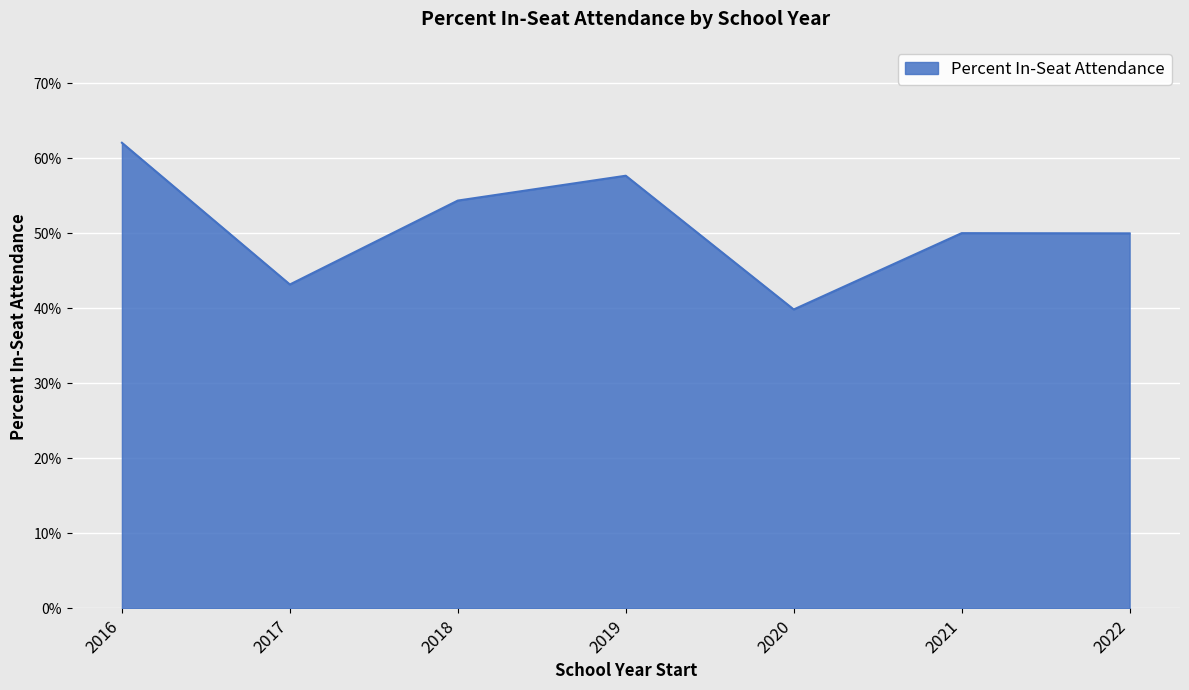

Between 2020 and 2017, which is larger?

2017